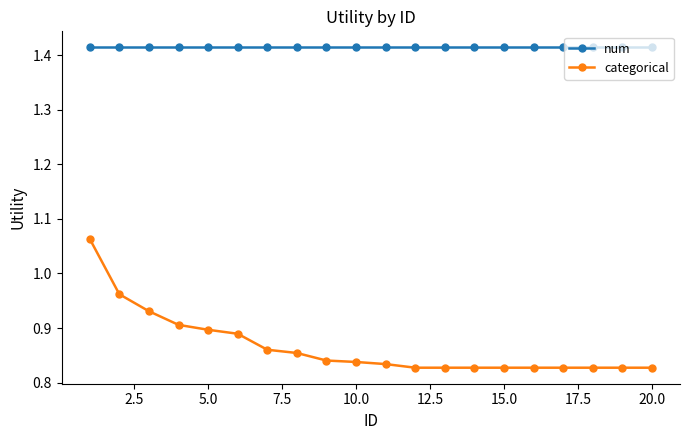

What is the sum of all categorical values?

17.3